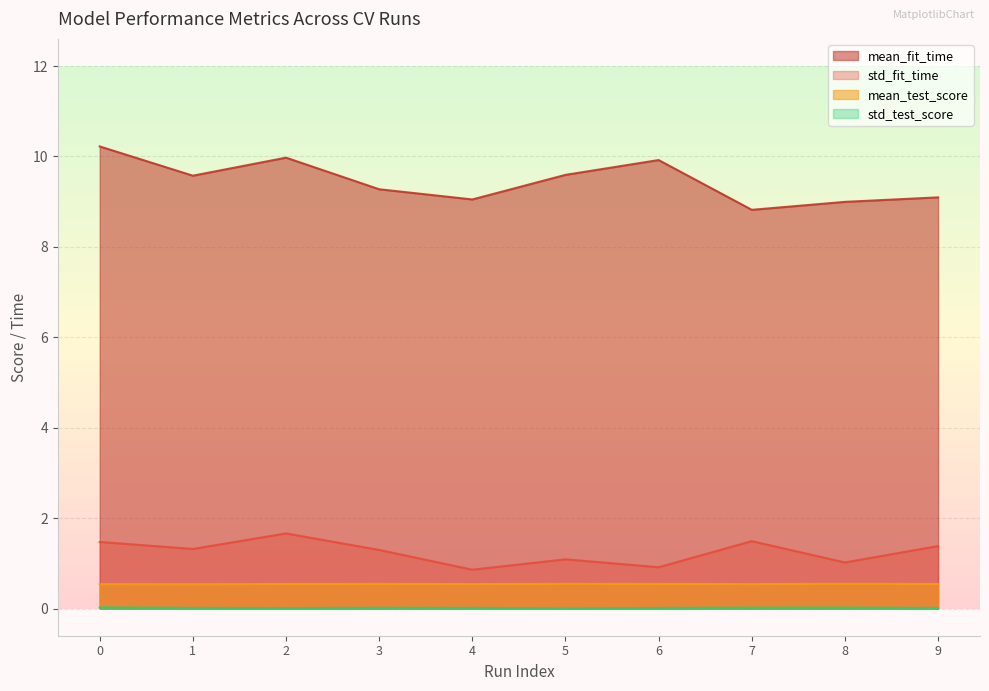

Which series has the widest spread of values?

mean_fit_time